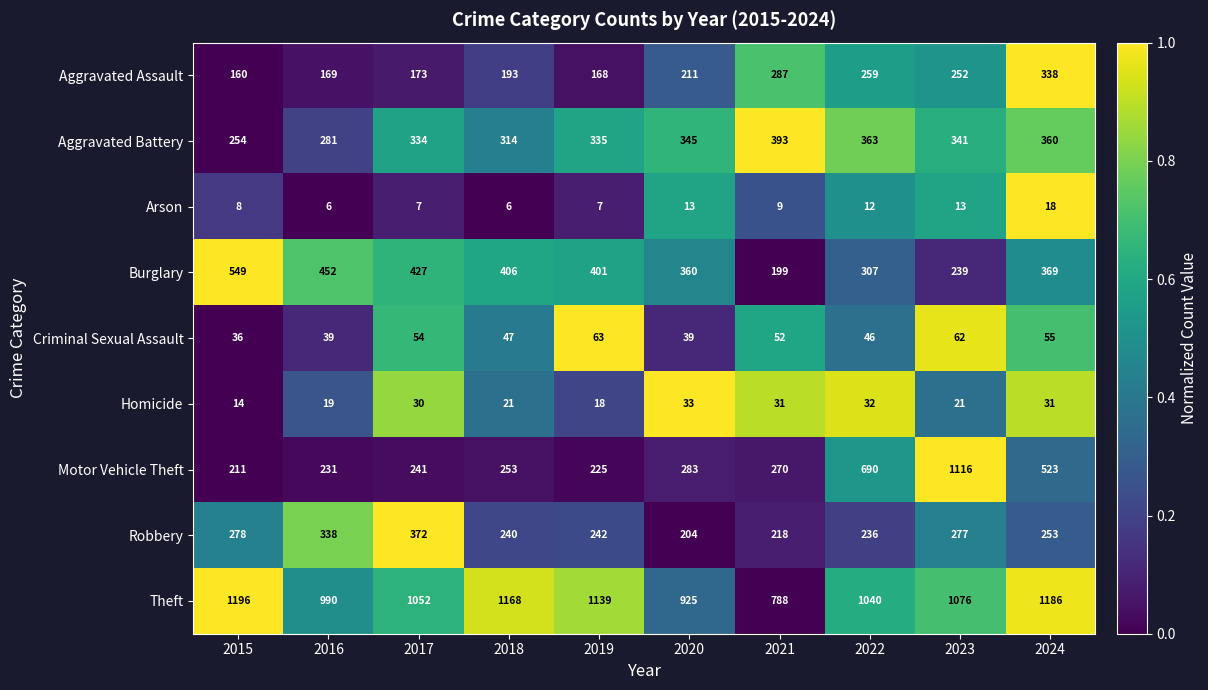

Where does the Burglary series first go above 401?

2015